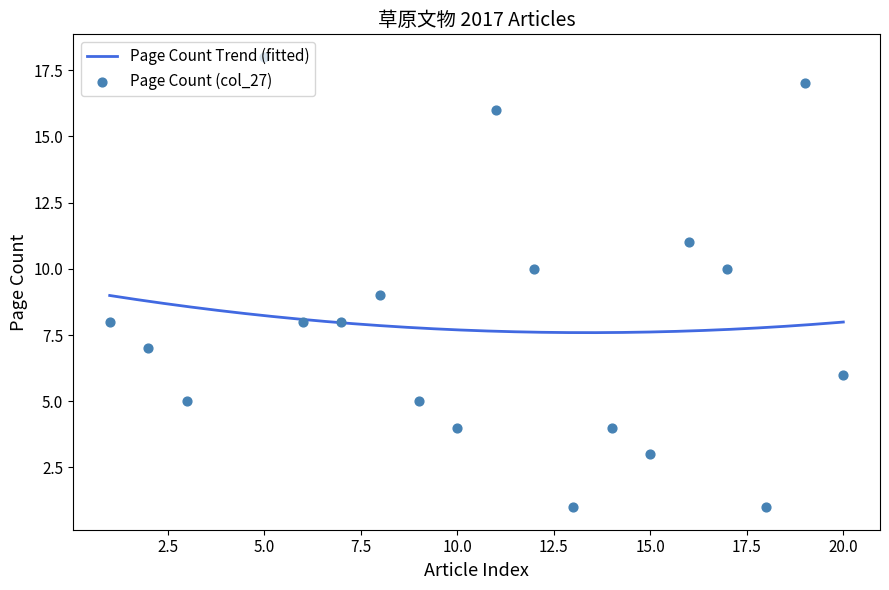

What is the change in value from 6 to 14?

-4